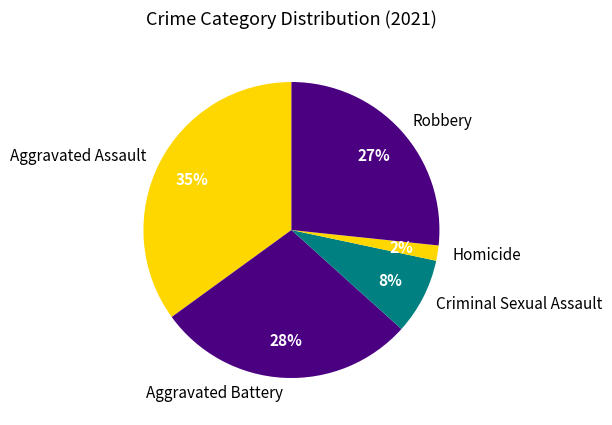

To the nearest percent, what is the difference between the largest and smallest slice percentages?

33%